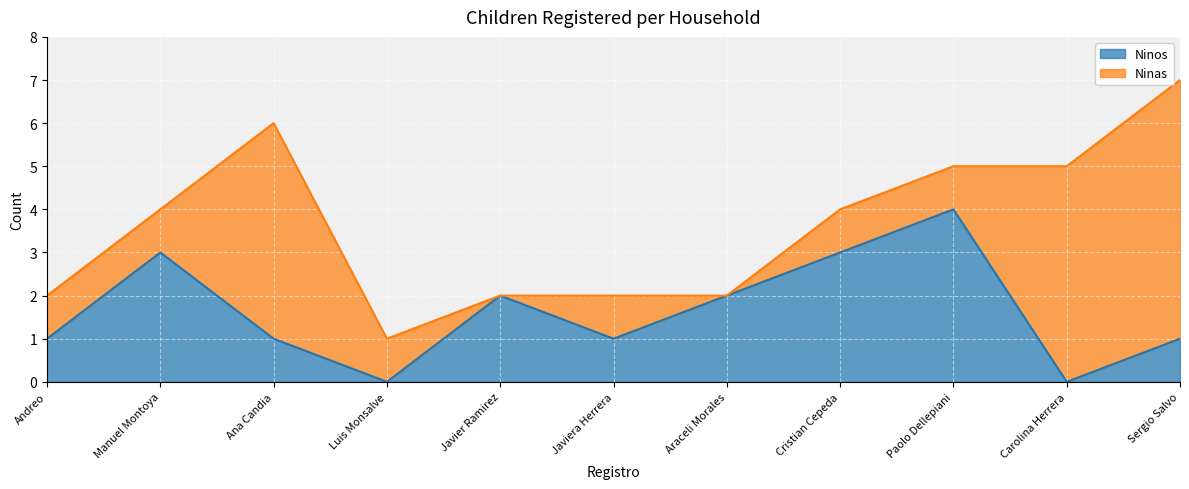

At which label does Ninos reach its peak?

Paolo Dellepiani